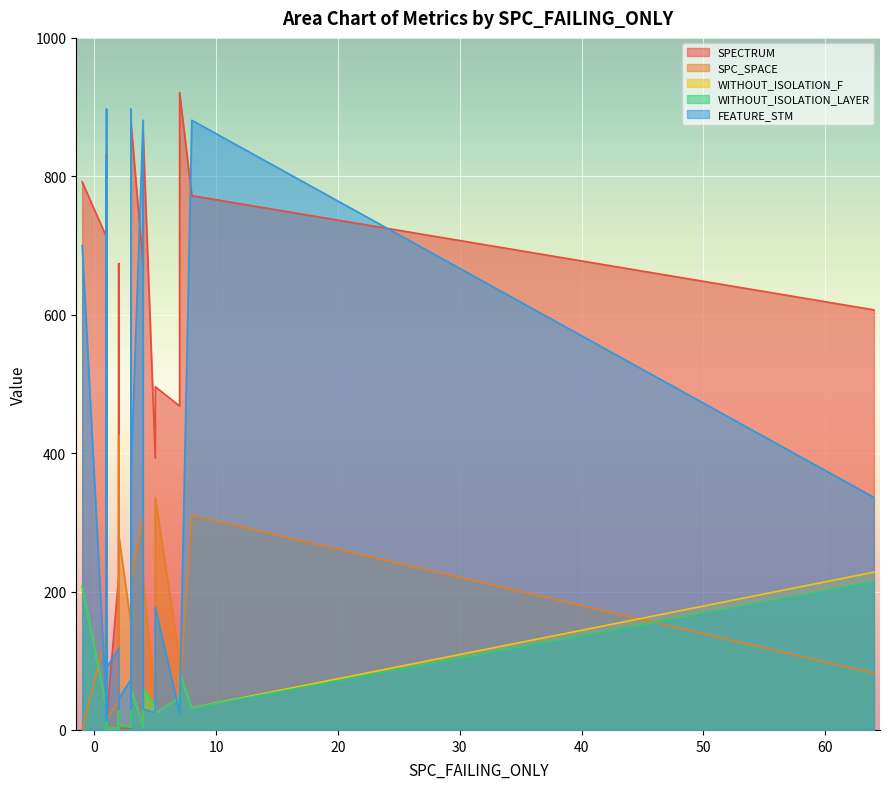

The WITHOUT_ISOLATION_LAYER series shows 32 at 2. True or false?

False